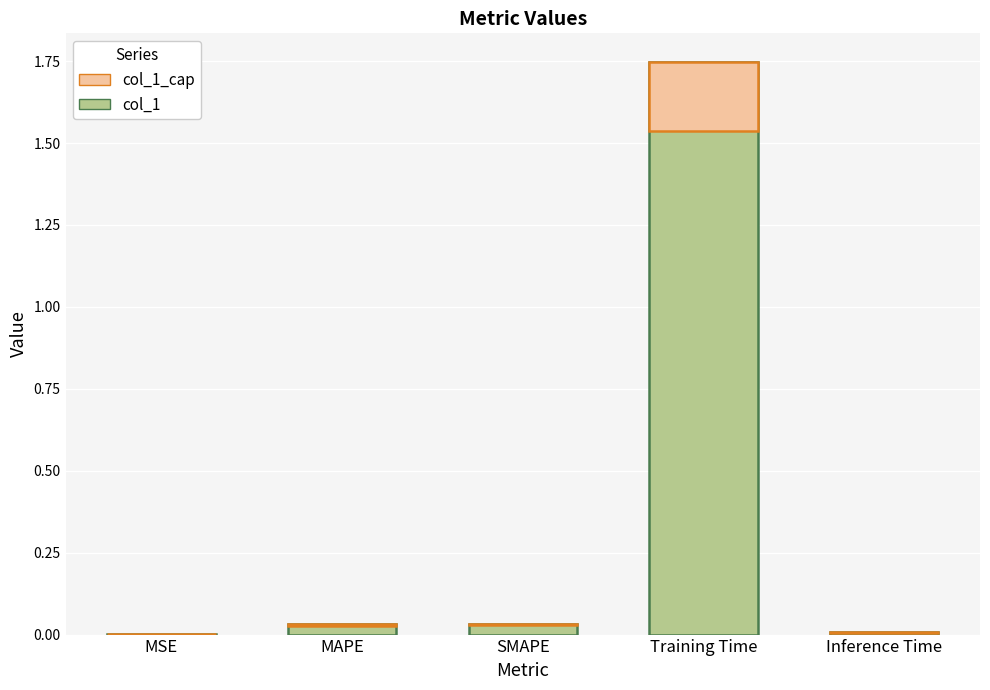

The value at MAPE is 0.0. True or false?

True